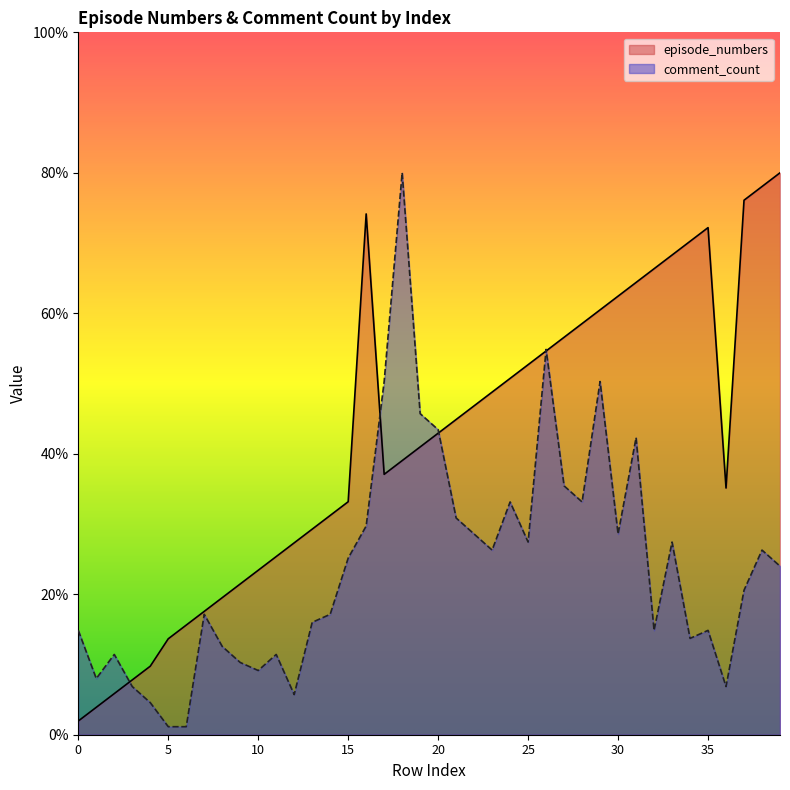

Rank the categories by episode_numbers value from lowest to highest.

0, 1, 2, 3, 4, 5, 6, 7, 8, 9, 10, 11, 12, 13, 14, 15, 36, 17, 18, 19, 20, 21, 22, 23, 24, 25, 26, 27, 28, 29, 30, 31, 32, 33, 34, 35, 16, 37, 38, 39